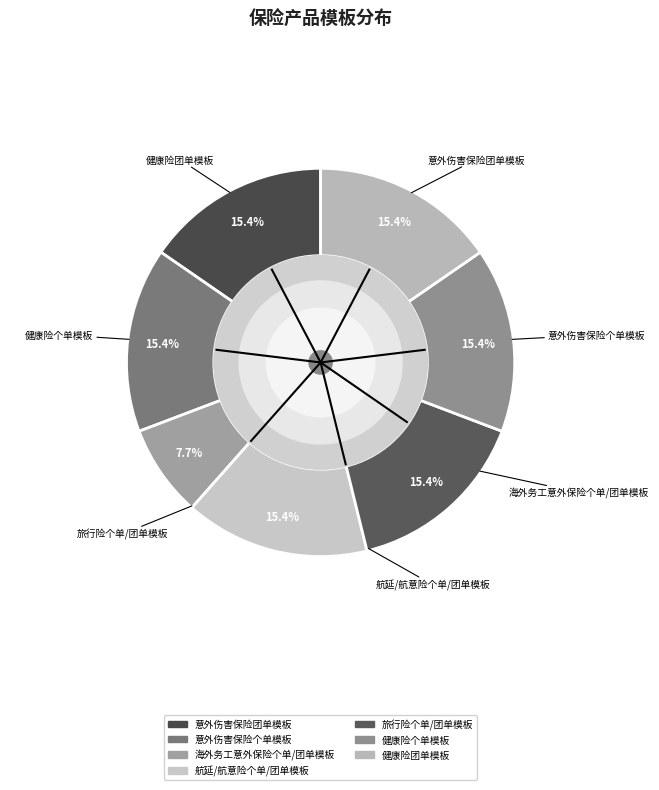

Do 海外务工意外保险个单/团单模板 and 健康险团单模板 together represent more than half of the pie?

No